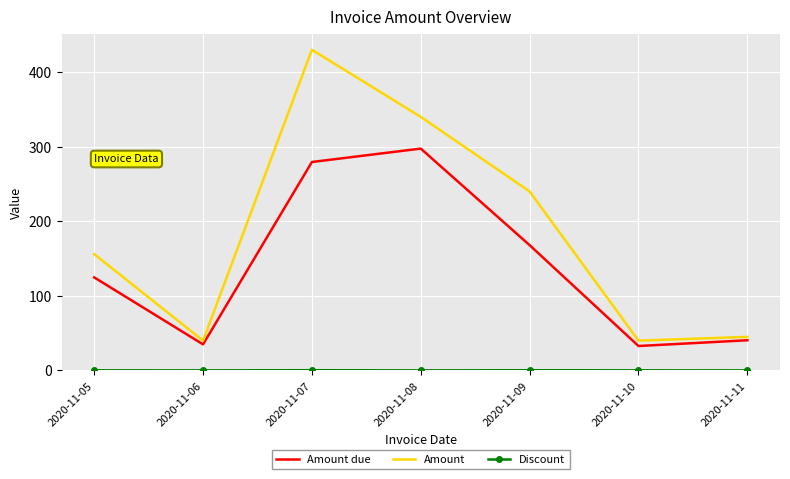

What is the lowest value of the Amount due series?

32.8